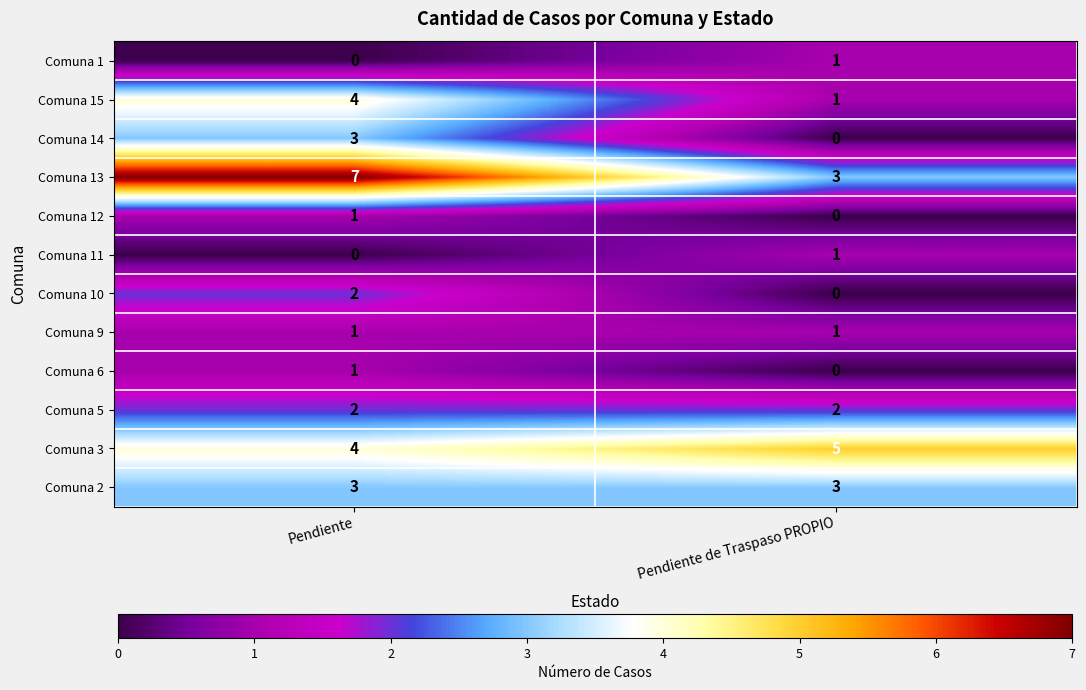

At which label is Comuna 11 closest to 0?

Pendiente